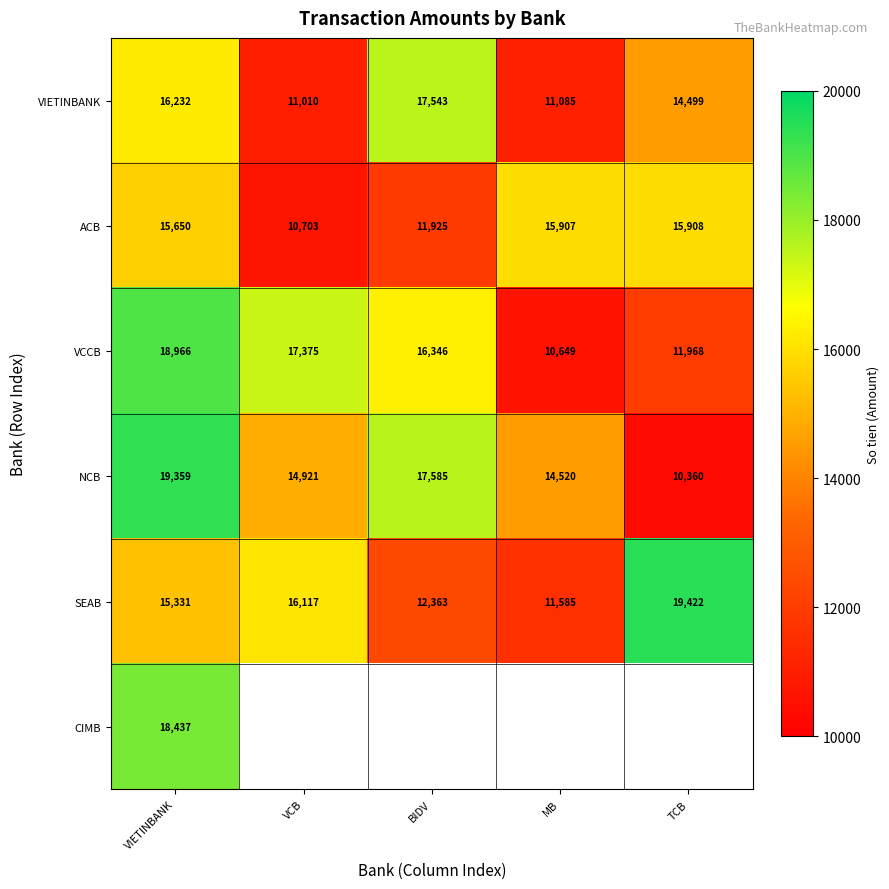

The value of ACB at VCB is 10703. True or false?

True